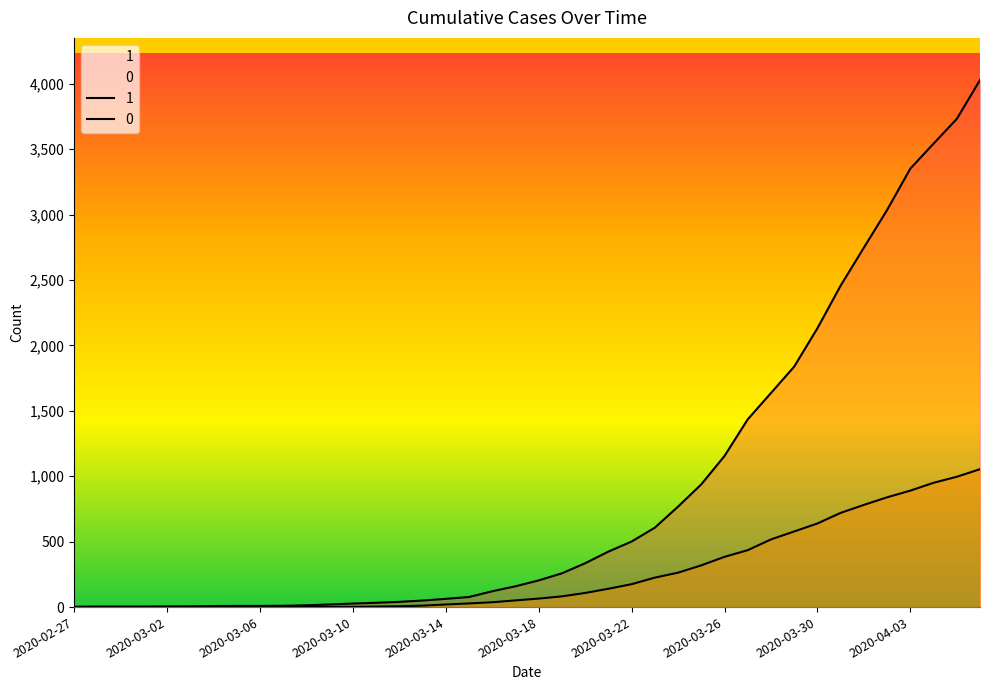

What position from the right is 2020-03-26?

12